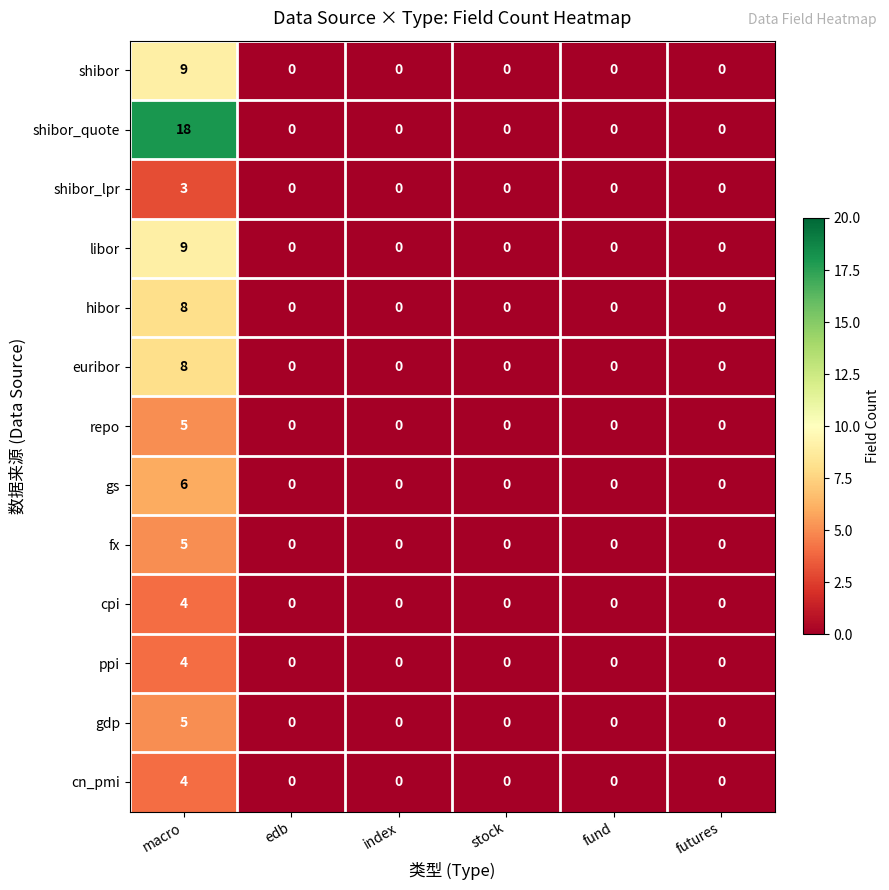

Count the number of categories in the chart.

6